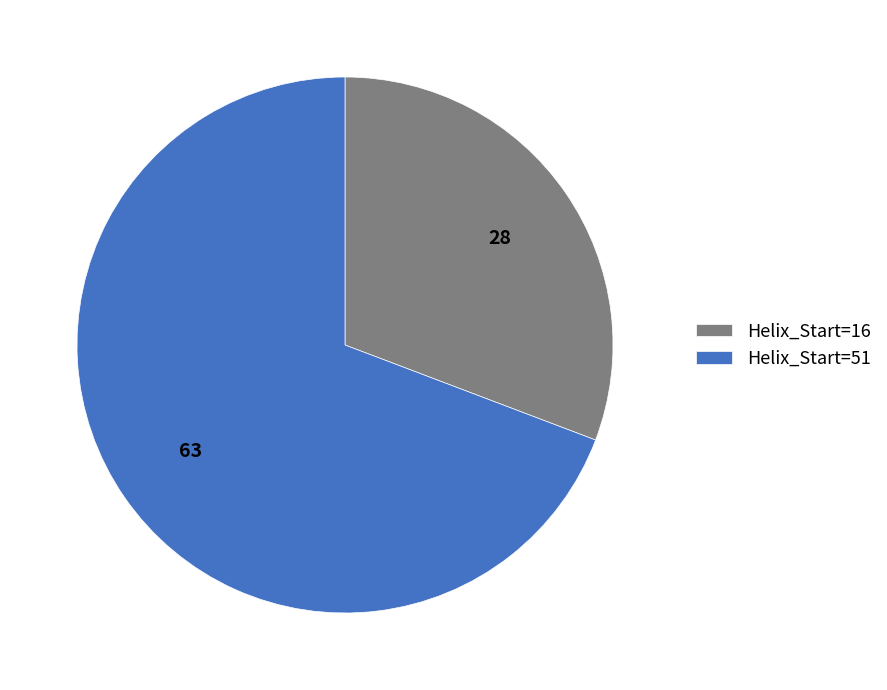

Rank the categories by value from highest to lowest.

Helix_Start=51, Helix_Start=16